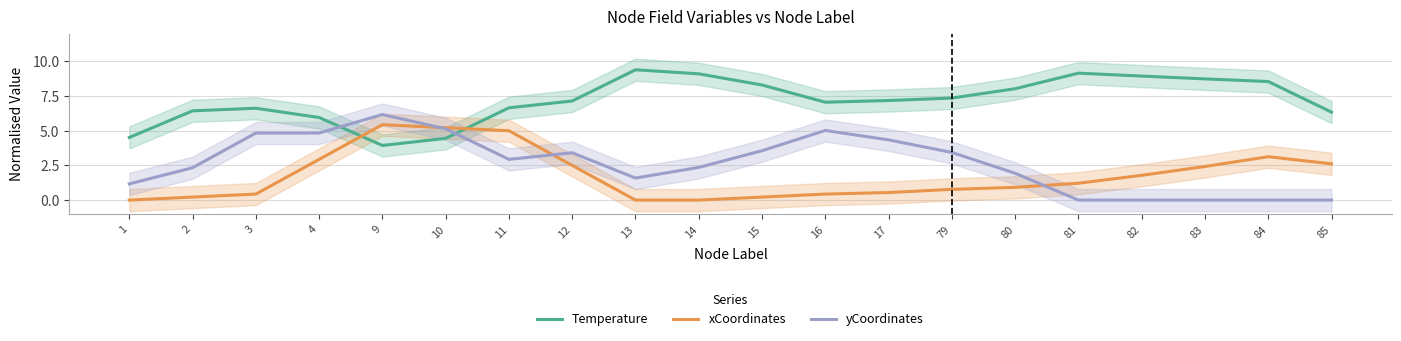

What is the difference between the highest and lowest values at 80?

7.1